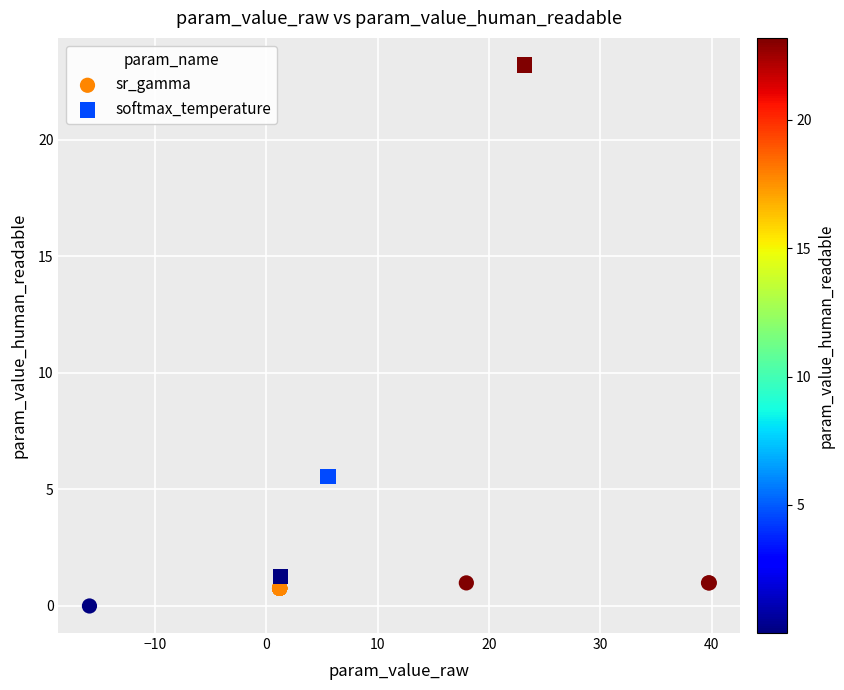

Which series contains the lowest Y value?

sr_gamma